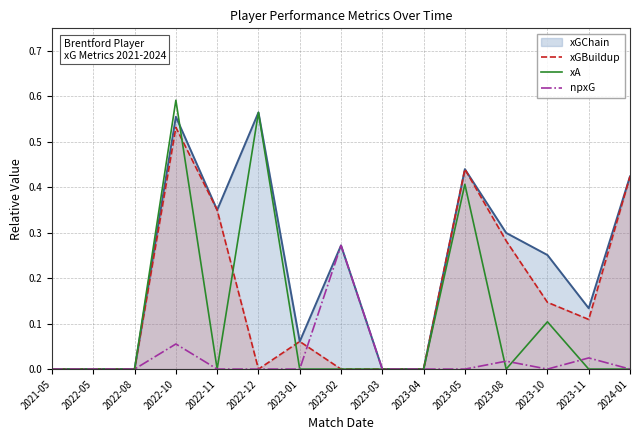

What are all the series names shown in the legend?

xGChain, xGBuildup, xA, npxG